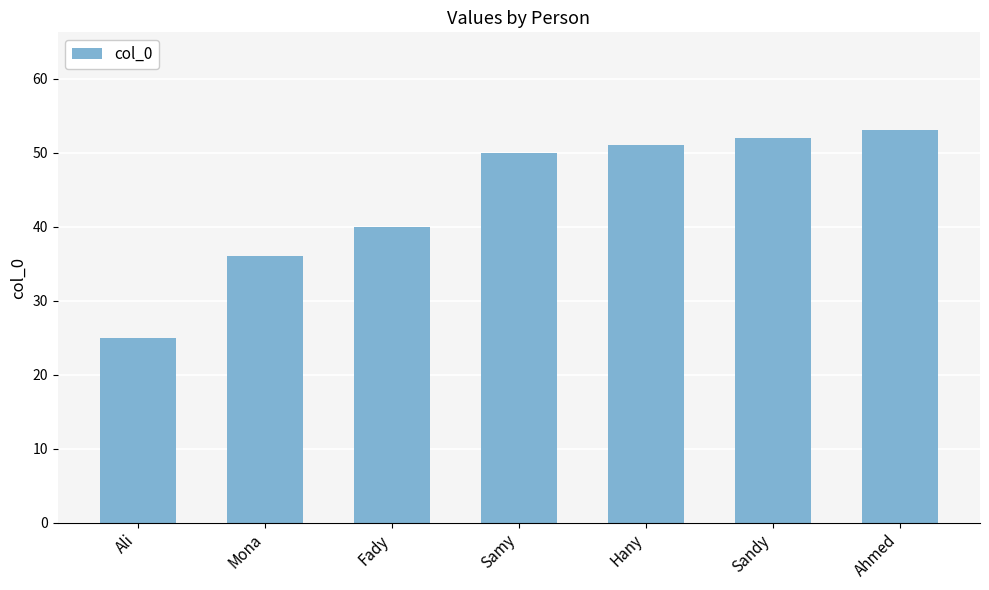

Is it true that the value at Sandy is 52?

True